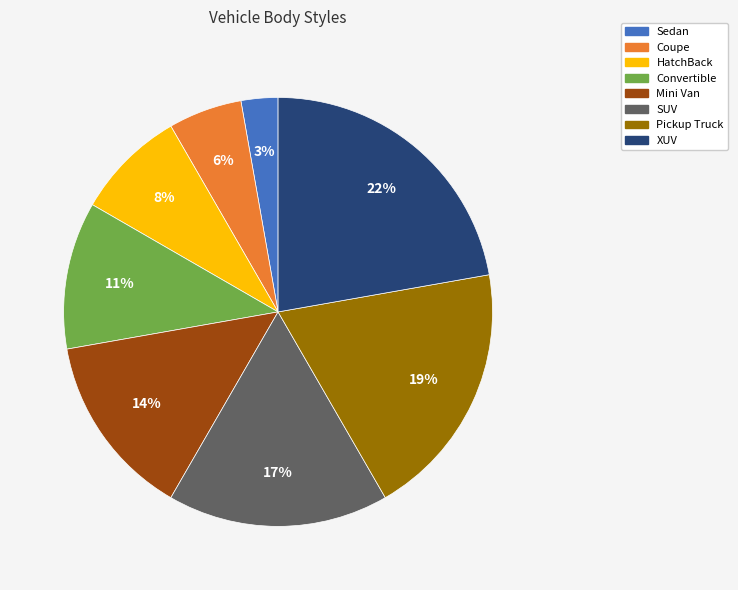

The Pickup Truck slice represents 33% of the pie. True or false?

False